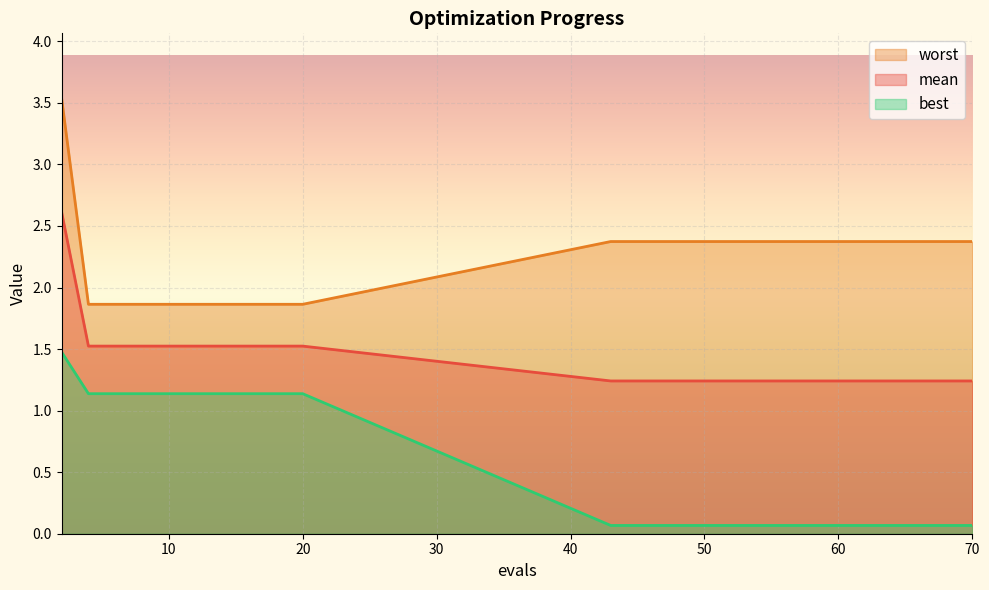

What are all the series names shown in the legend?

worst, mean, best